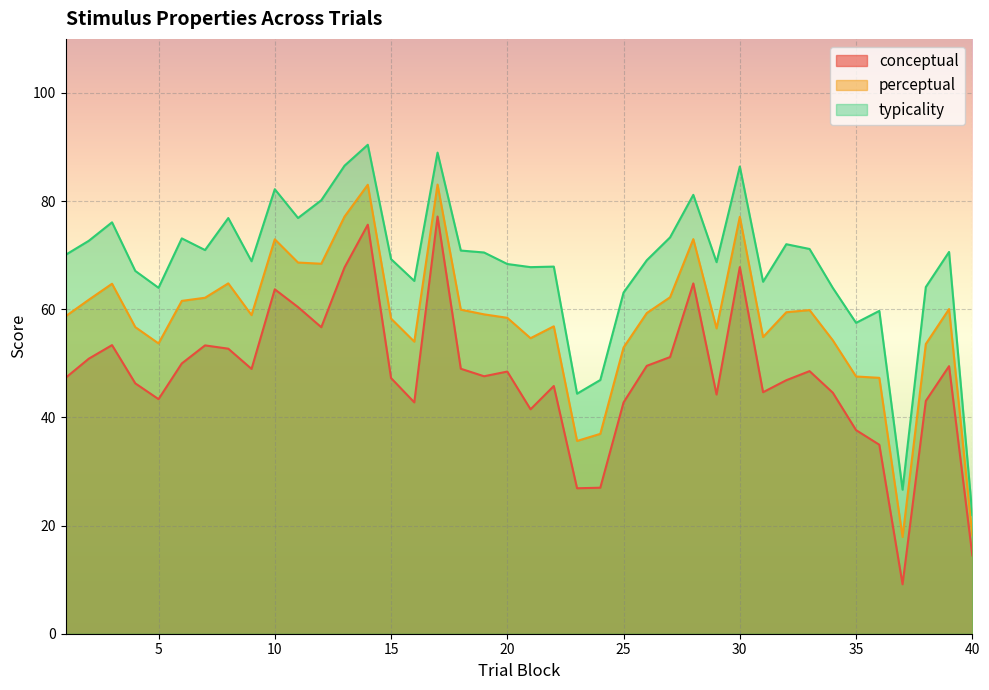

Reading left to right, transcribe all the data shown in this chart.

conceptual: 1=47.3	2=50.9	3=53.4	4=46.3	5=43.4	6=50.0	7=53.3	8=52.7	9=49.0	10=63.7	11=60.4	12=56.7	13=67.7	14=75.6	15=47.3	16=42.8	17=77.2	18=49.0	19=47.6	20=48.5	21=41.5	22=45.8	23=26.9	24=27.0	25=42.8	26=49.5	27=51.2	28=64.8	29=44.2	30=67.8	31=44.7	32=46.9	33=48.6	34=44.6	35=37.6	36=35.0	37=9.1	38=43.0	39=49.5	40=14.5
perceptual: 1=58.7	2=61.8	3=64.7	4=56.7	5=53.7	6=61.5	7=62.1	8=64.8	9=58.9	10=72.9	11=68.6	12=68.4	13=77.1	14=83.0	15=58.3	16=54.0	17=83.1	18=59.9	19=59.1	20=58.4	21=54.6	22=56.9	23=35.6	24=37.0	25=52.9	26=59.3	27=62.2	28=73.0	29=56.5	30=77.1	31=54.9	32=59.5	33=59.9	34=54.3	35=47.6	36=47.3	37=17.9	38=53.6	39=60.0	40=18.2
typicality: 1=70.1	2=72.7	3=76.1	4=67.1	5=64.0	6=73.1	7=71.0	8=76.9	9=68.9	10=82.2	11=76.9	12=80.2	13=86.5	14=90.4	15=69.3	16=65.2	17=89.0	18=70.9	19=70.5	20=68.4	21=67.8	22=67.9	23=44.4	24=46.9	25=63.1	26=69.1	27=73.3	28=81.2	29=68.7	30=86.4	31=65.1	32=72.0	33=71.2	34=64.0	35=57.5	36=59.7	37=26.6	38=64.1	39=70.6	40=21.9